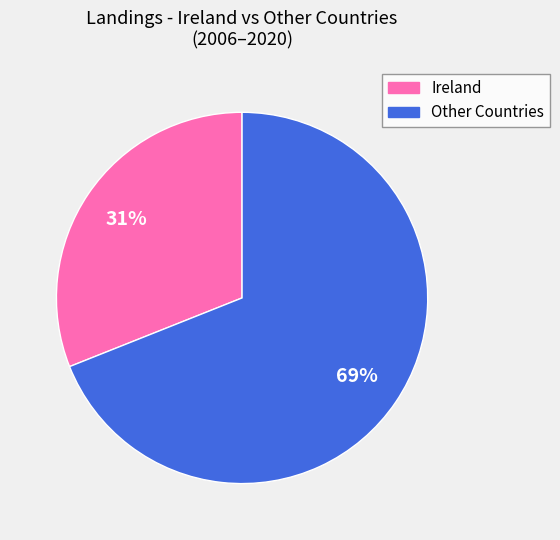

Is there any slice that represents more than half of the pie?

Yes